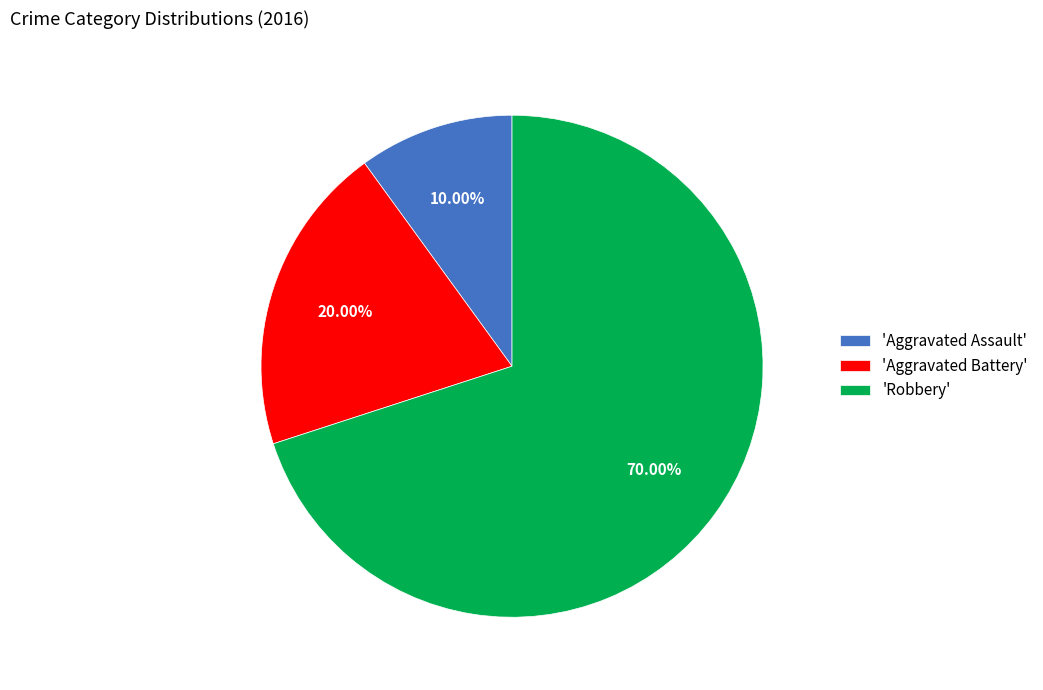

Between 'Aggravated Assault' and 'Robbery', which is larger?

'Robbery'